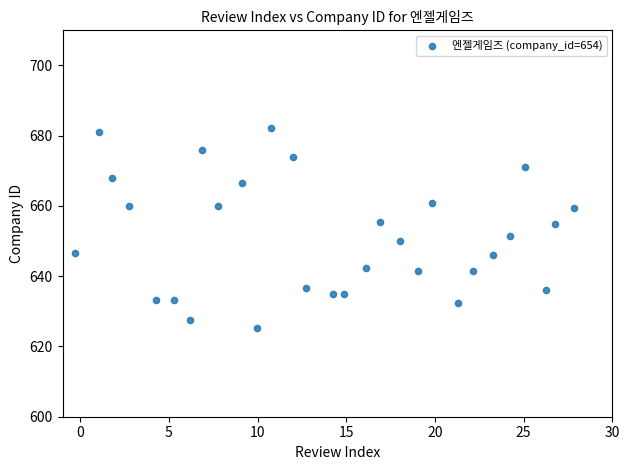

What is the range of X values (max minus min)?

28.1